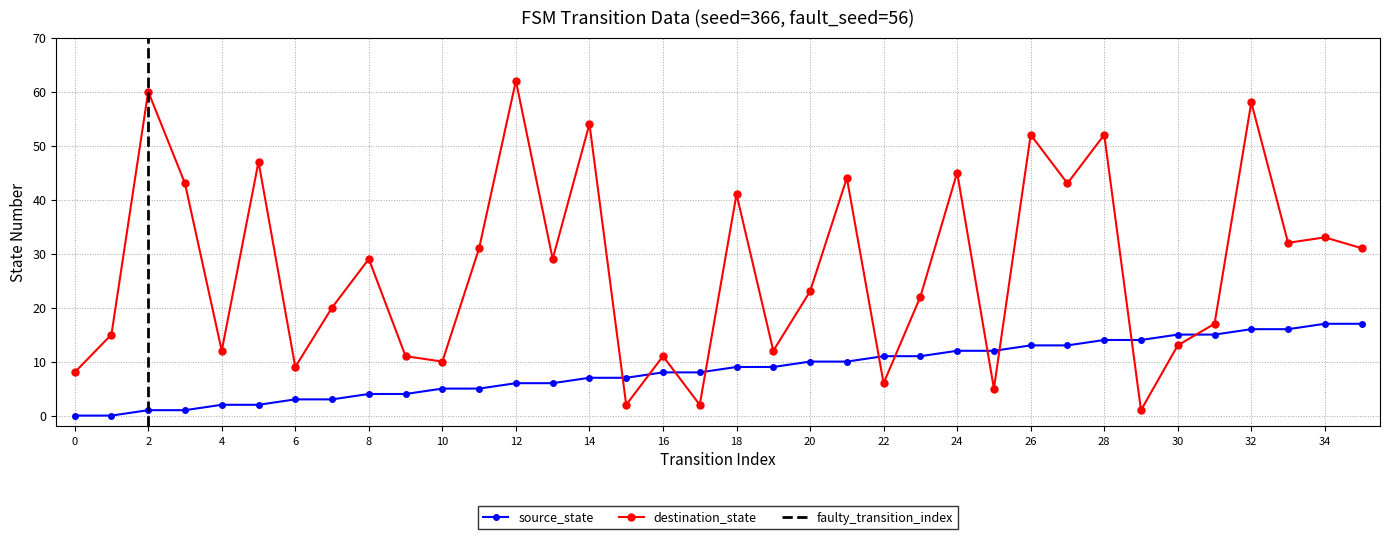

At 13, list the series in order from largest to smallest.

destination_state, source_state